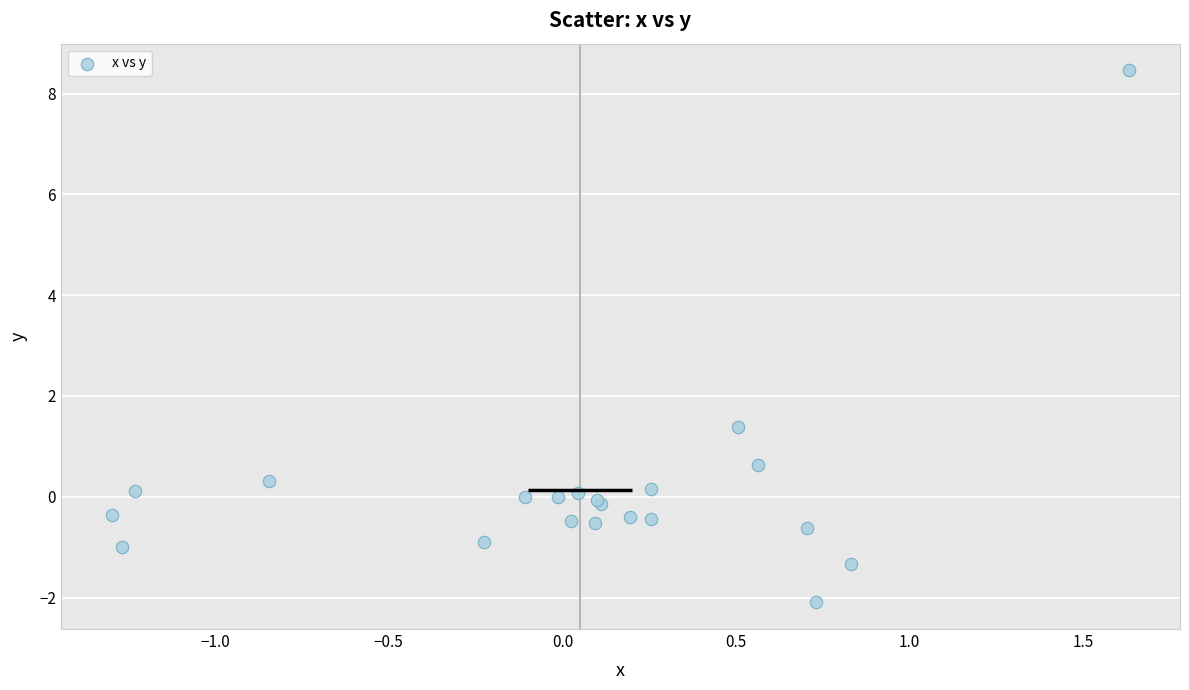

What Y value in the scatter plot is closest to 3?

1.4